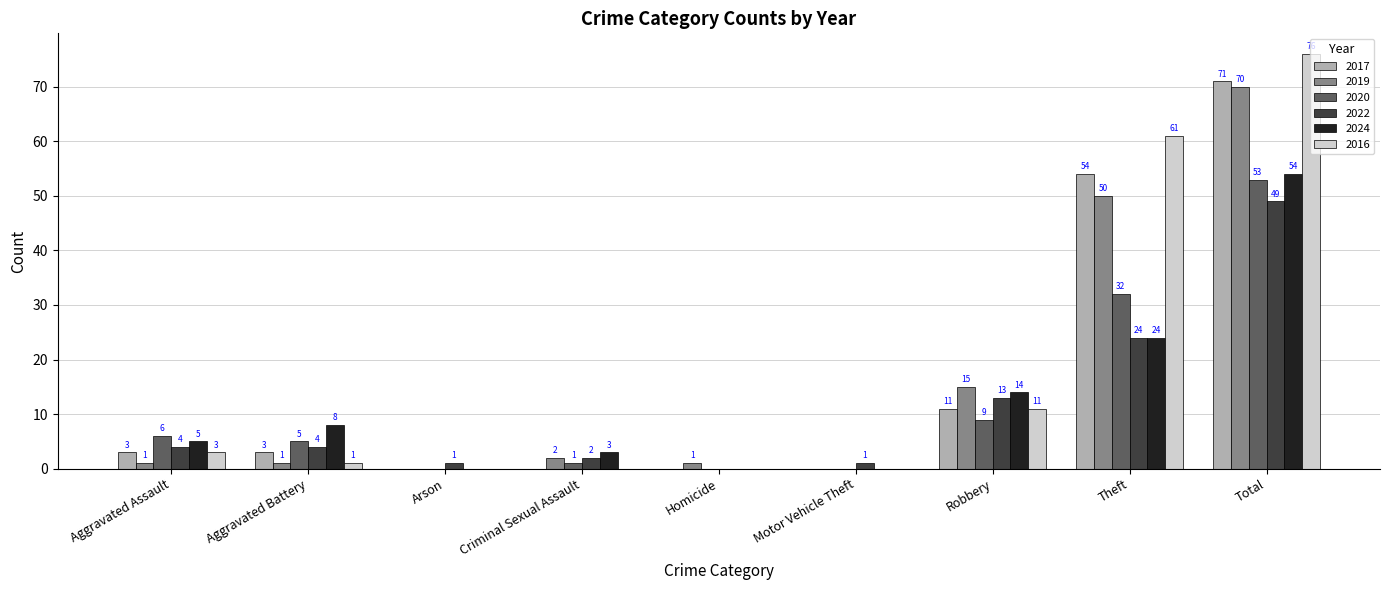

Reading right to left, transcribe all the data shown in this chart.

2017: 71	54	11	0	0	0	0	3	3
2019: 70	50	15	0	1	2	0	1	1
2020: 53	32	9	0	0	1	0	5	6
2022: 49	24	13	1	0	2	1	4	4
2024: 54	24	14	0	0	3	0	8	5
2016: 76	61	11	0	0	0	0	1	3